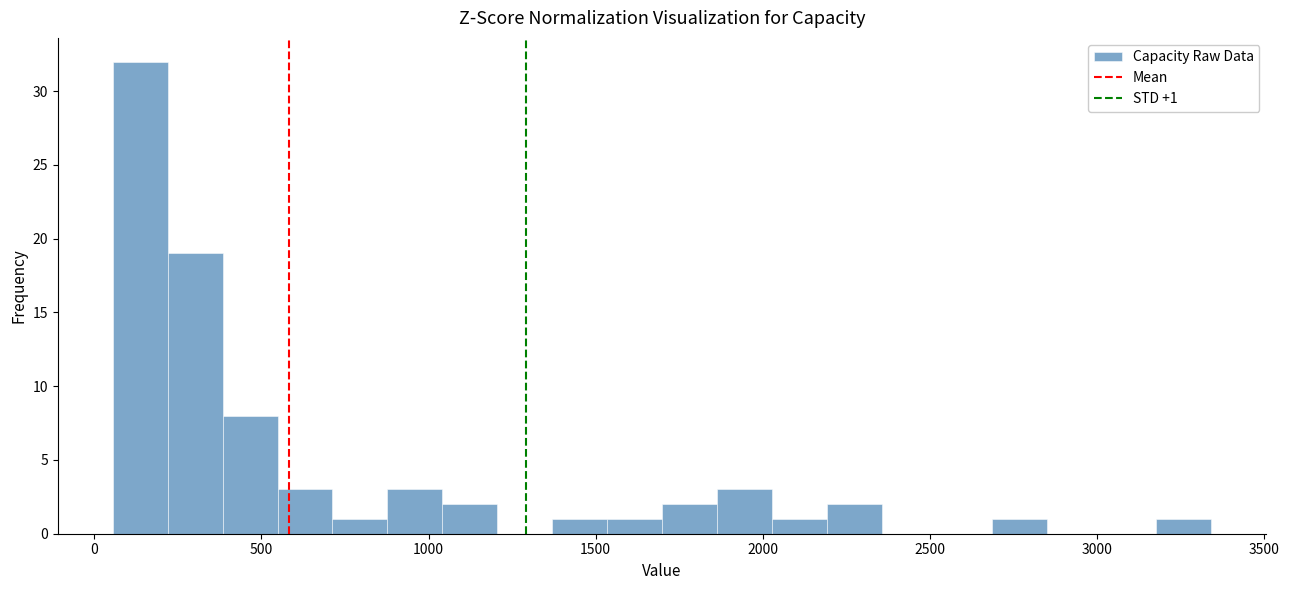

Read against the x-axis, roughly where is the centre of the tallest bar?

150